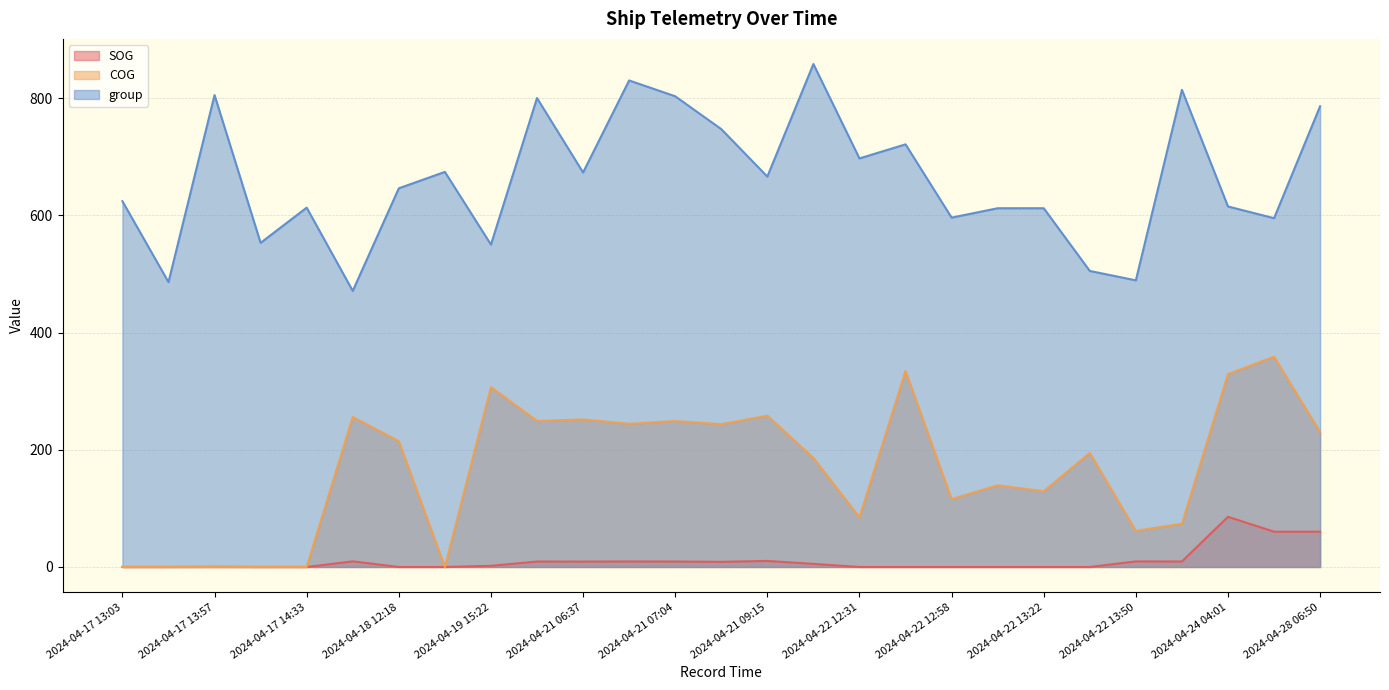

What is the label of the 21st point from the right?

2024-04-18 12:18